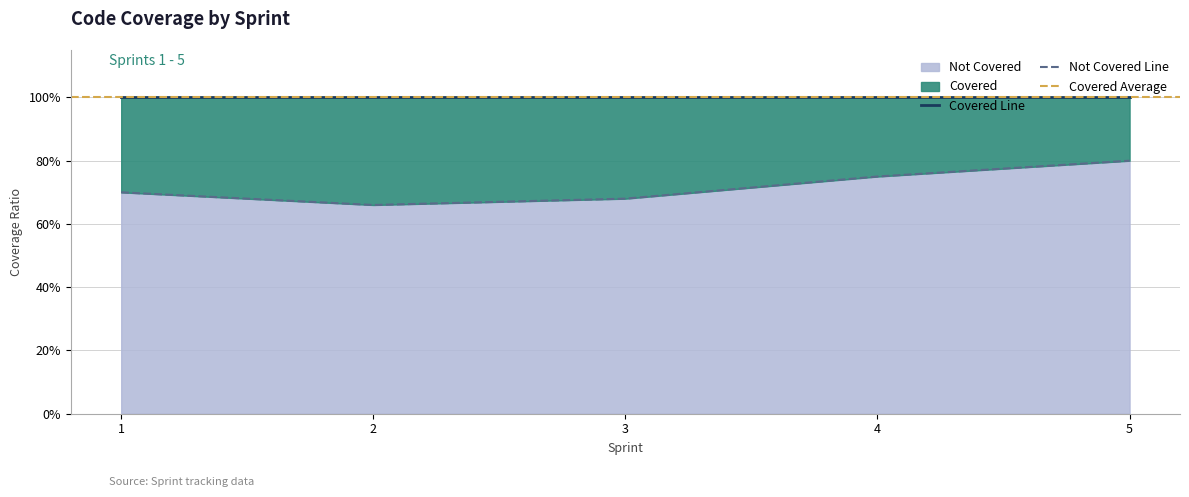

Reading left to right, what are all the values shown in this chart?

0.7	0.7	0.7	0.8	0.8